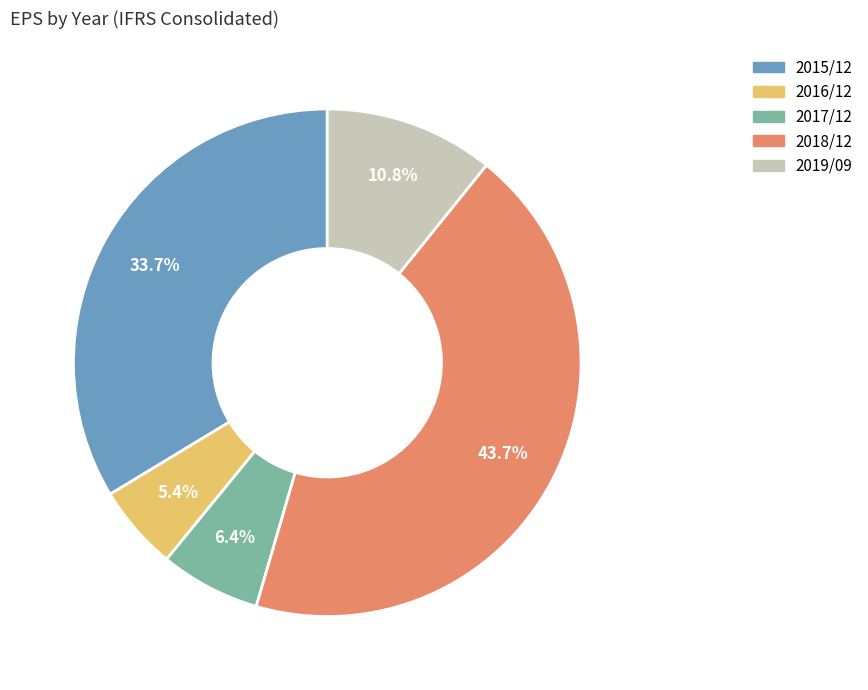

To the nearest percent, what is the average slice percentage?

20%